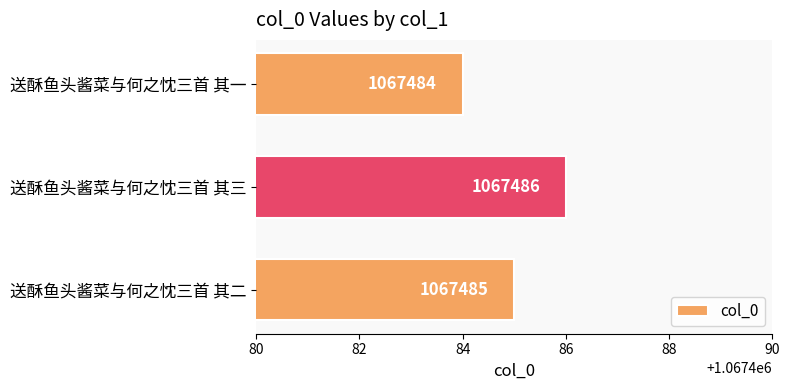

At which category does the chart reach its peak across all series?

送酥鱼头酱菜与何之忱三首 其三